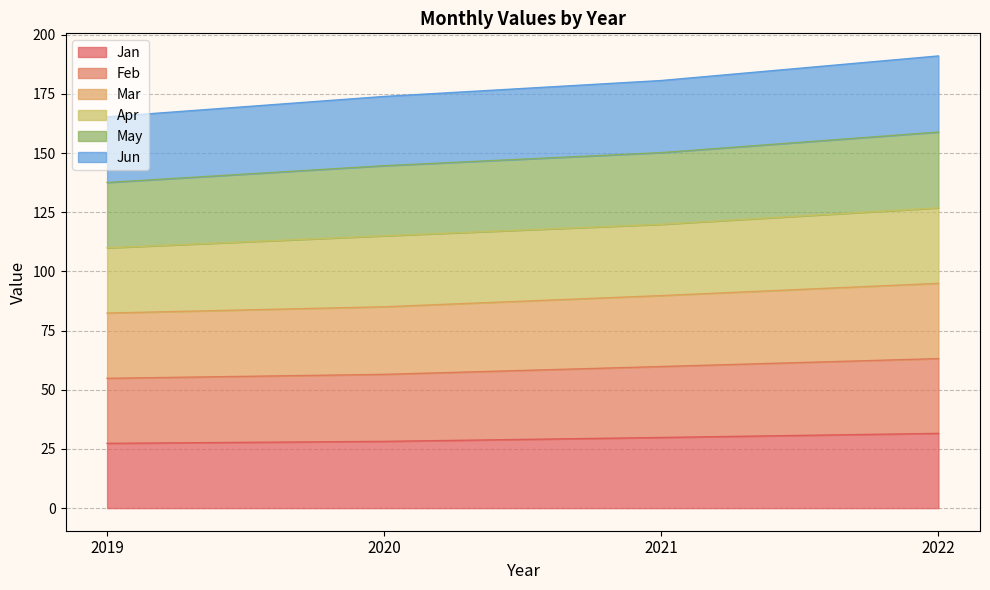

At which label does Jan first exceed 29?

2021